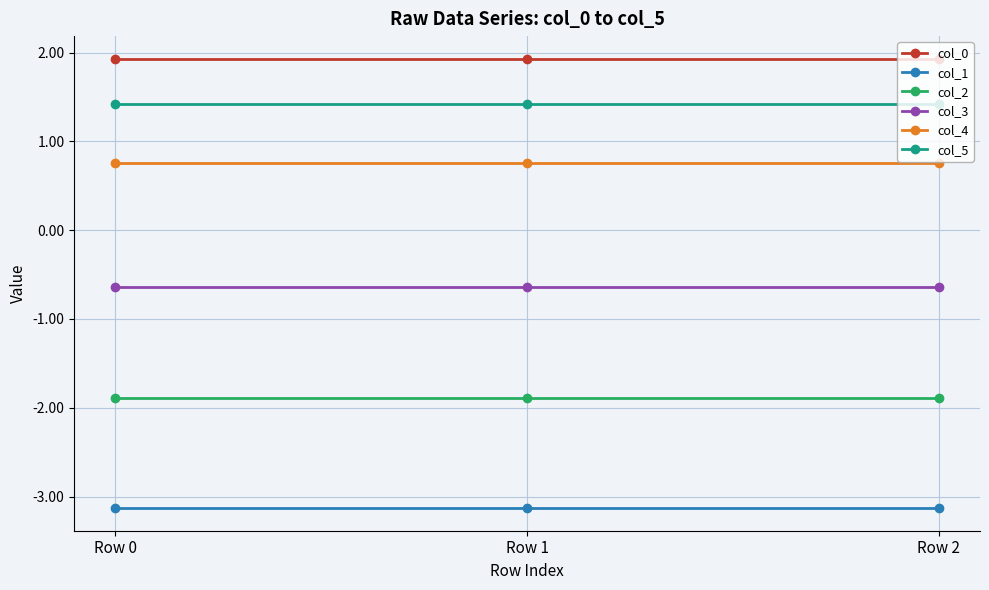

Count the number of data series in this chart.

6